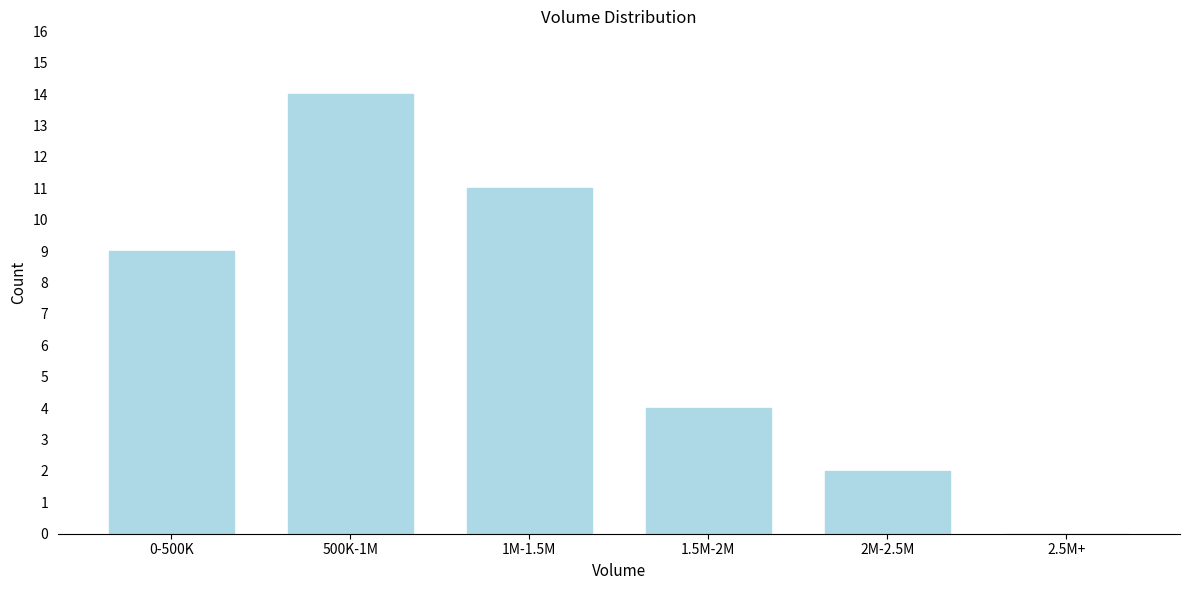

Reading right to left, extract all data points from this chart.

2.5M+=0	2M-2.5M=2	1.5M-2M=4	1M-1.5M=11	500K-1M=14	0-500K=9